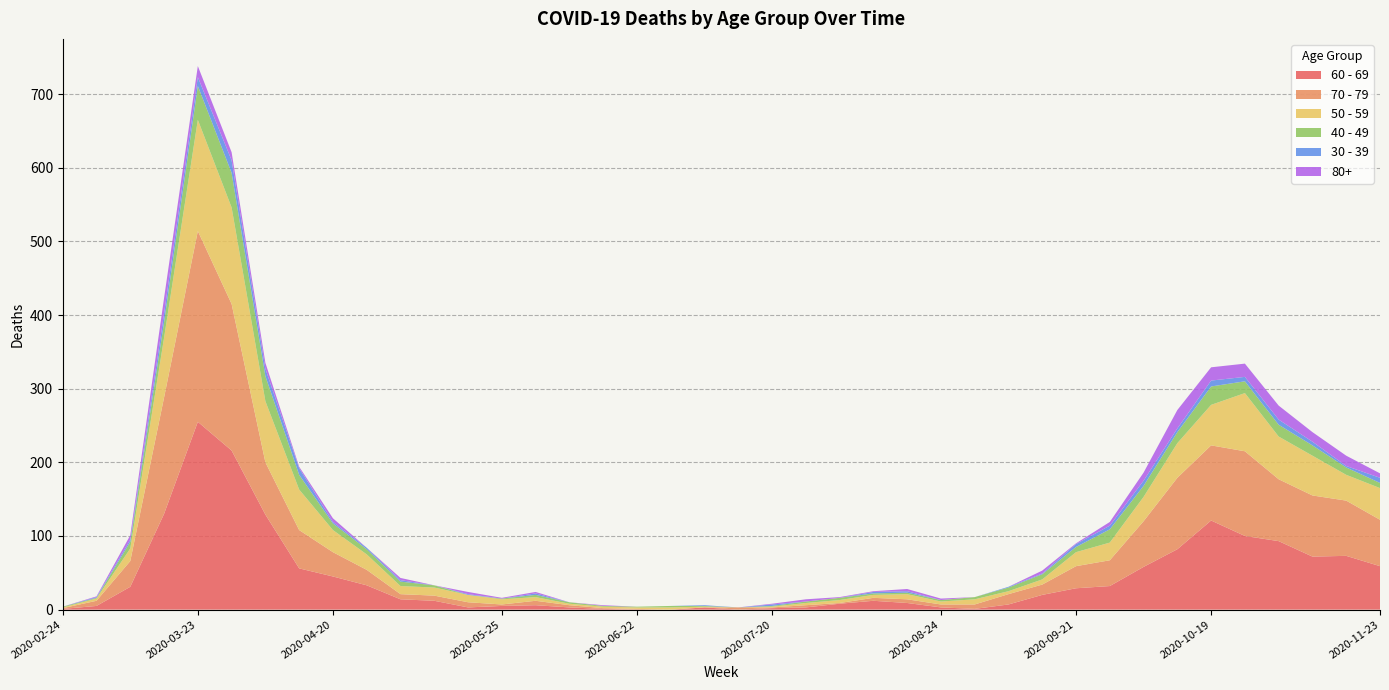

Reading left to right, what are all the values shown in this chart?

30 - 39: 0	1	3	12	12	17	10	9	2	2	2	0	1	0	2	0	0	0	0	1	0	2	0	0	2	2	0	0	1	1	4	5	7	5	8	6	7	5	2	7
40 - 49: 1	1	9	21	46	47	34	20	9	7	6	3	0	1	3	2	1	1	2	1	0	1	2	3	2	2	2	3	5	7	7	18	15	15	25	16	16	14	10	7
50 - 59: 1	3	17	81	151	131	83	55	30	21	11	11	10	7	5	2	2	2	3	1	0	1	3	4	4	7	4	7	4	7	19	24	33	47	55	79	58	54	35	43
60 - 69: 1	5	31	130	255	216	129	56	45	33	14	12	3	5	6	3	1	0	0	3	0	2	3	8	12	9	3	1	7	20	29	32	58	82	121	100	93	72	73	59
70 - 79: 1	7	35	158	259	199	71	52	33	21	7	7	7	2	6	3	1	1	0	0	3	1	3	1	4	5	4	6	14	14	30	35	62	97	102	115	84	83	75	63
80+: 0	1	6	21	15	11	8	2	5	0	3	0	3	1	2	0	1	0	0	0	0	1	3	1	1	3	2	0	0	4	1	5	11	25	18	18	19	13	14	6